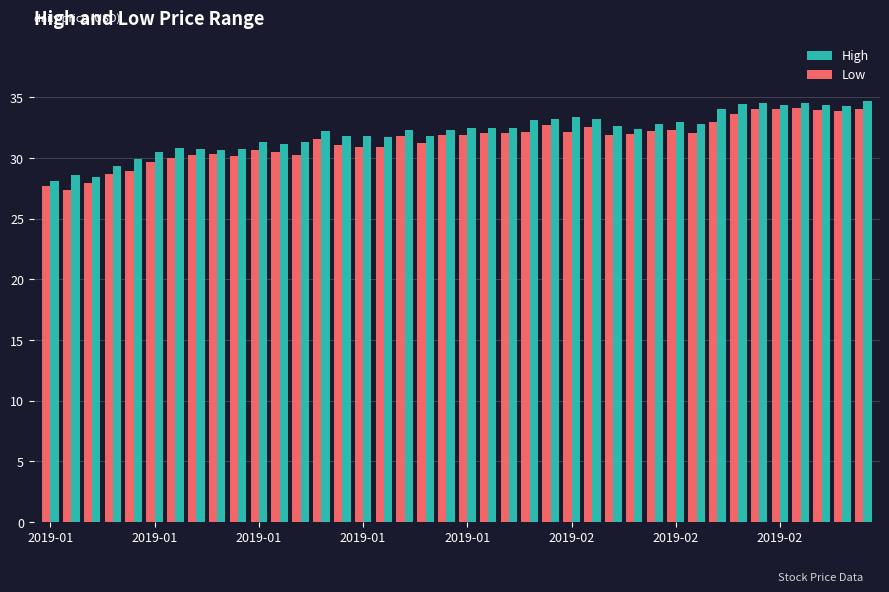

List the series in order of their peak value, lowest first.

Low, High